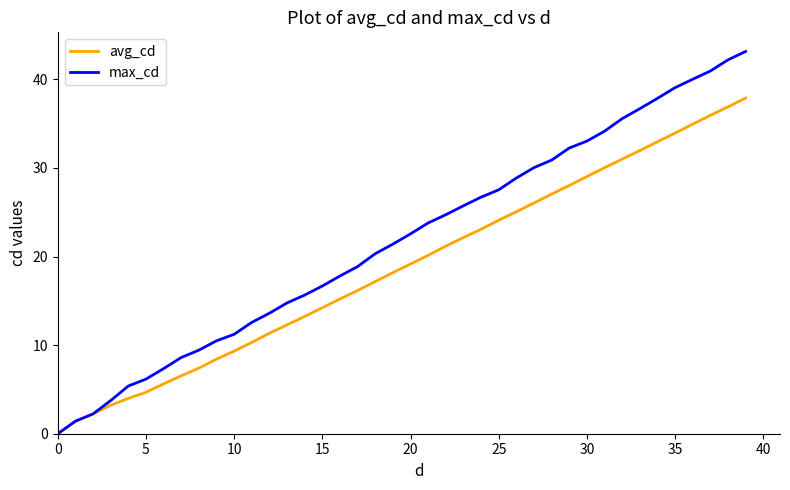

Rank the series by their maximum value, from lowest to highest.

avg_cd, max_cd